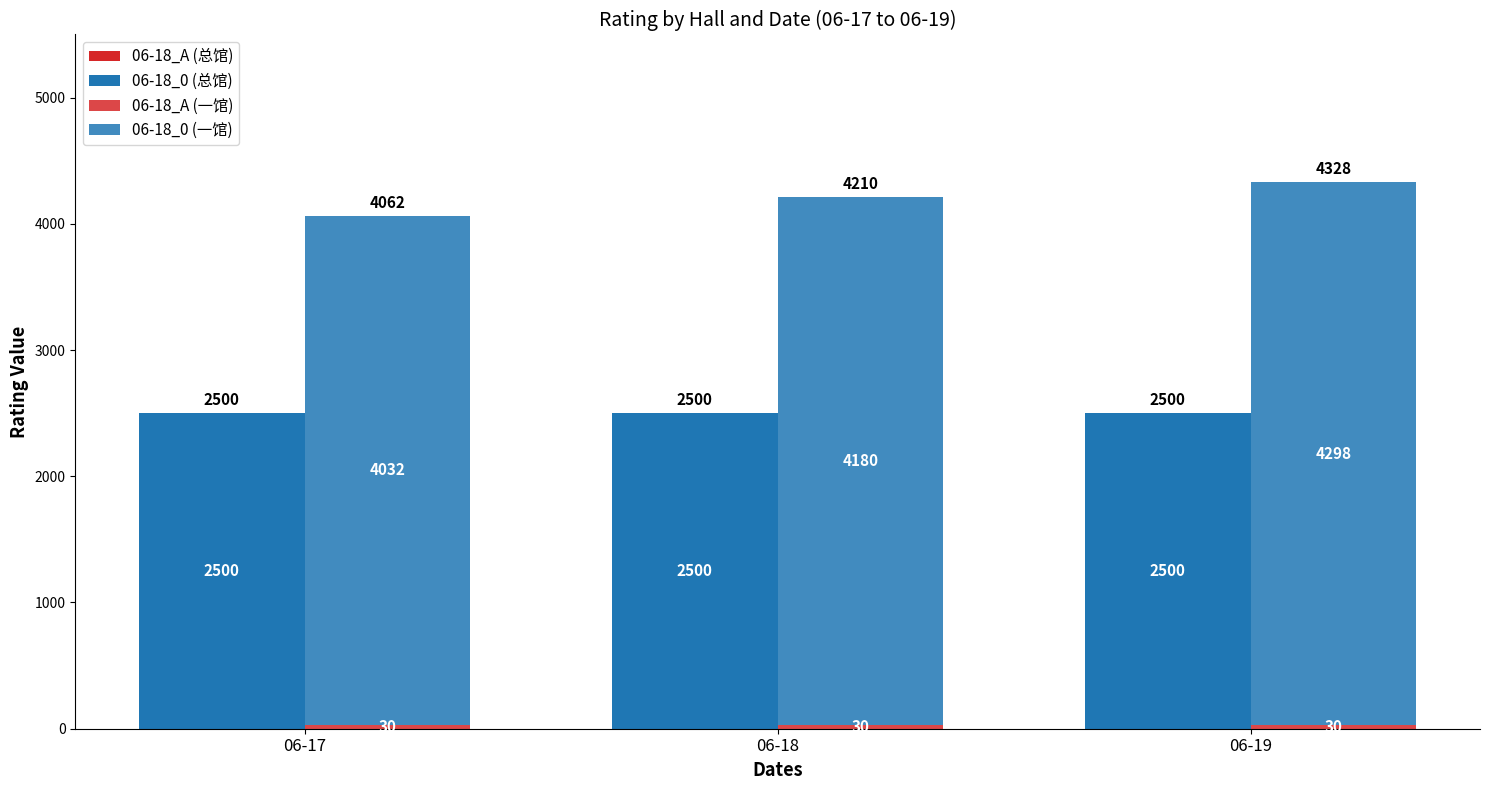

What is the approximate value of 06-18_0 (一馆) at 06-18, to the nearest 50?

4200